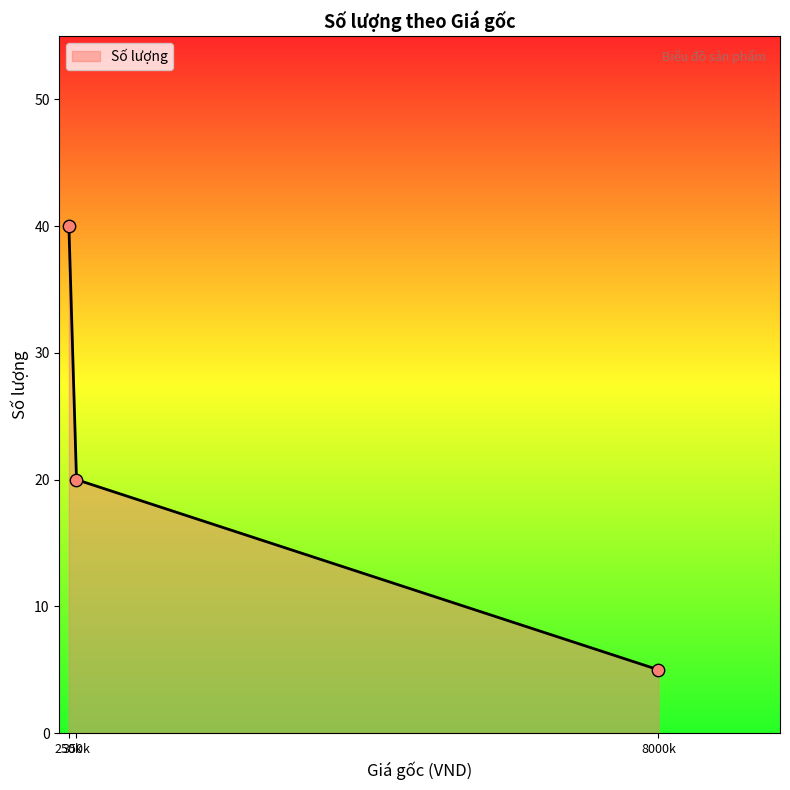

What is the greatest value displayed?

40